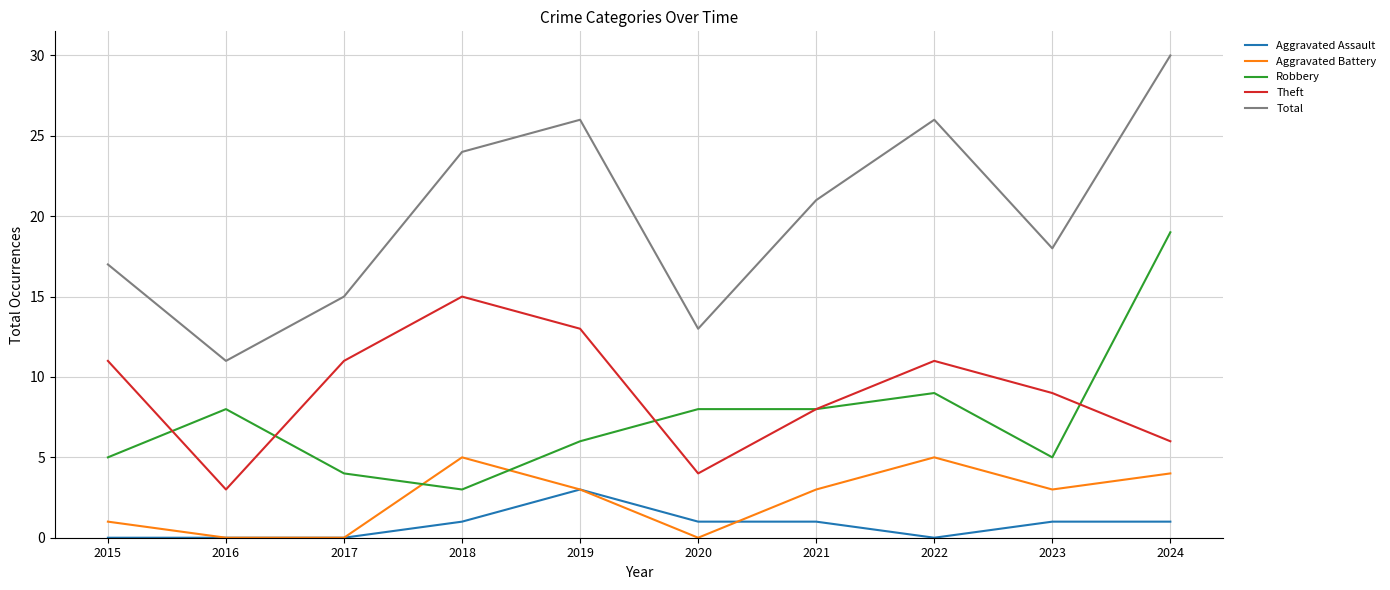

List the series in order of their peak value, lowest first.

Aggravated Assault, Aggravated Battery, Theft, Robbery, Total